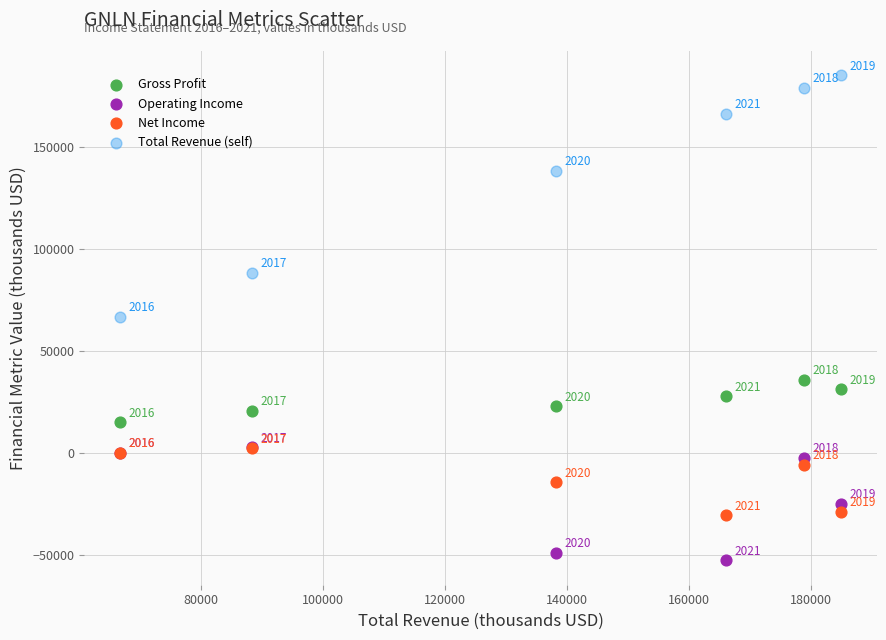

Which series contains the highest Y value?

Total Revenue (self)